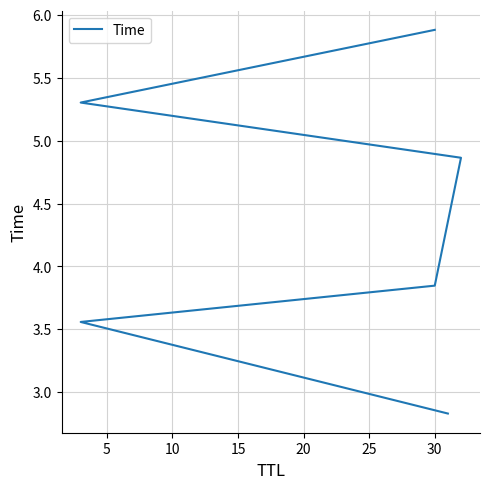

How many lines are shown in the chart?

1